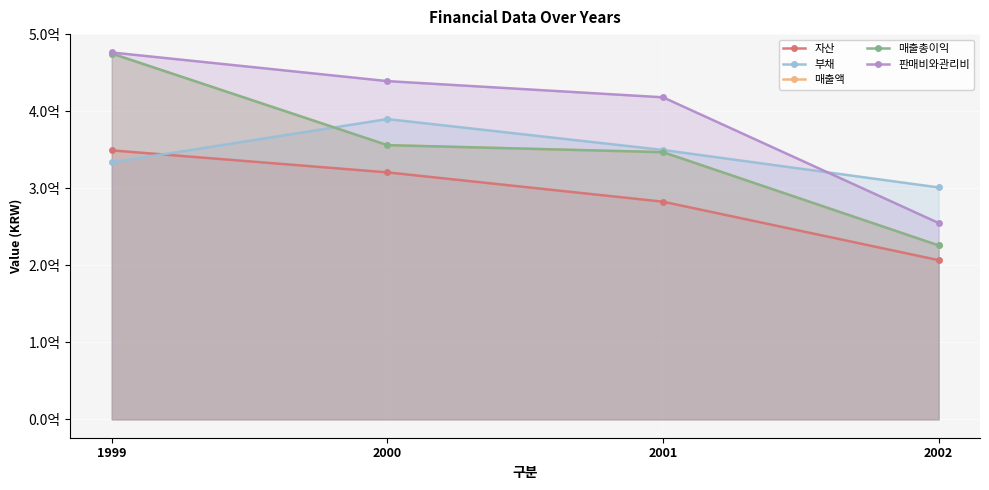

What is the greatest value displayed?

476347753